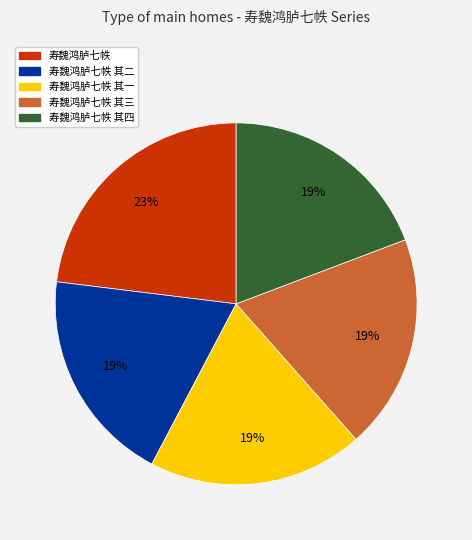

What is the ratio of the value at 寿魏鸿胪七帙 to the value at 寿魏鸿胪七帙 其四?

1.2